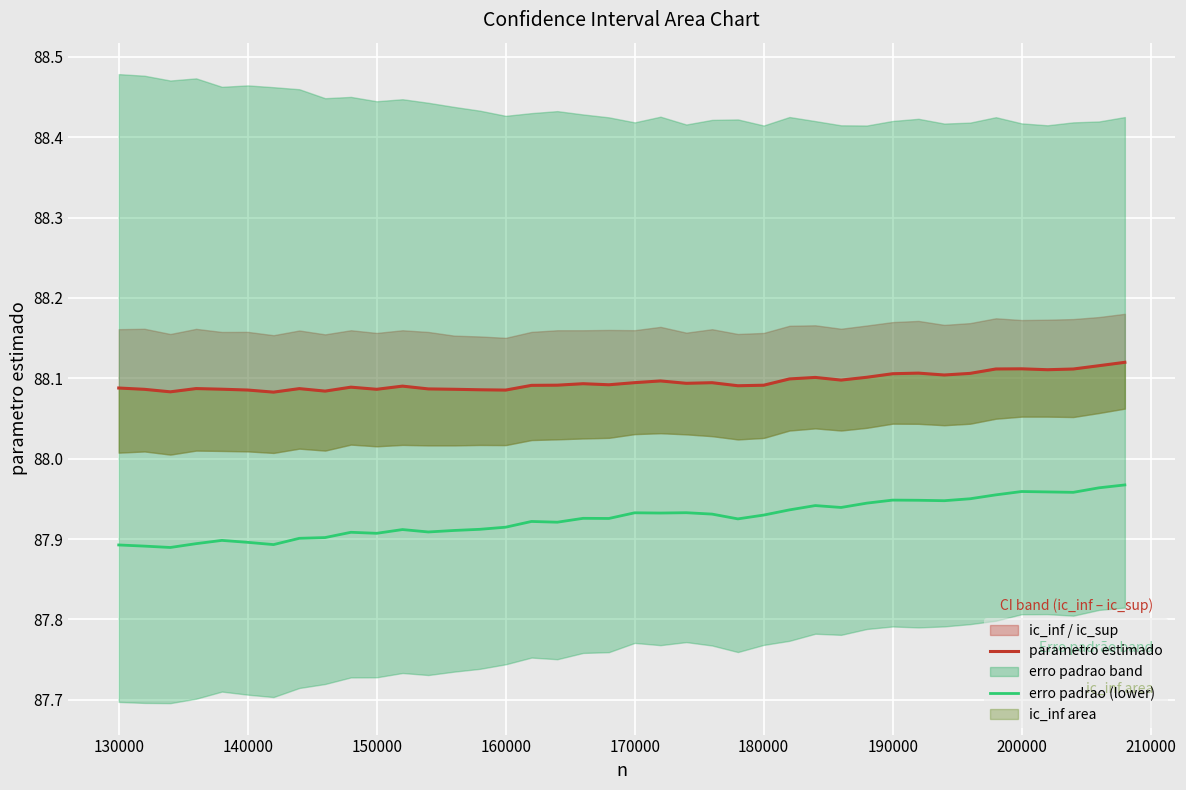

What is the difference between the maximum and minimum values in the erro padrao (lower) series?

0.1